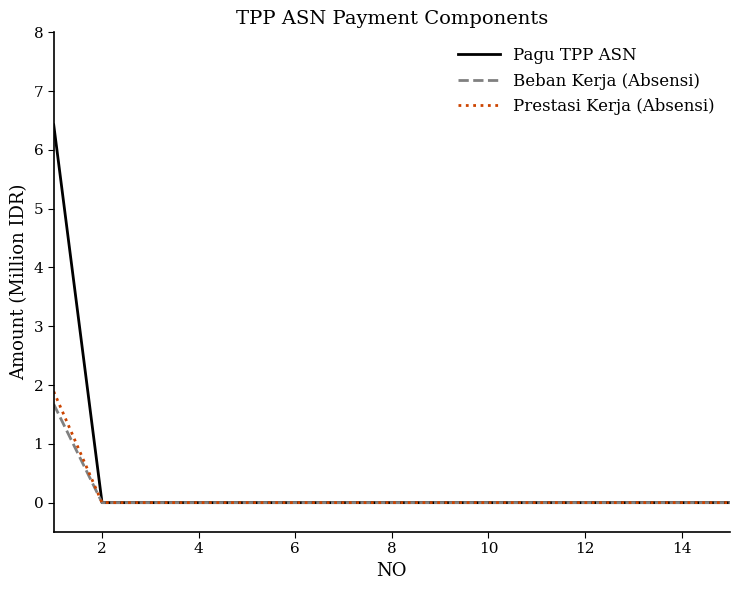

Which series has the largest range (max minus min)?

Pagu TPP ASN